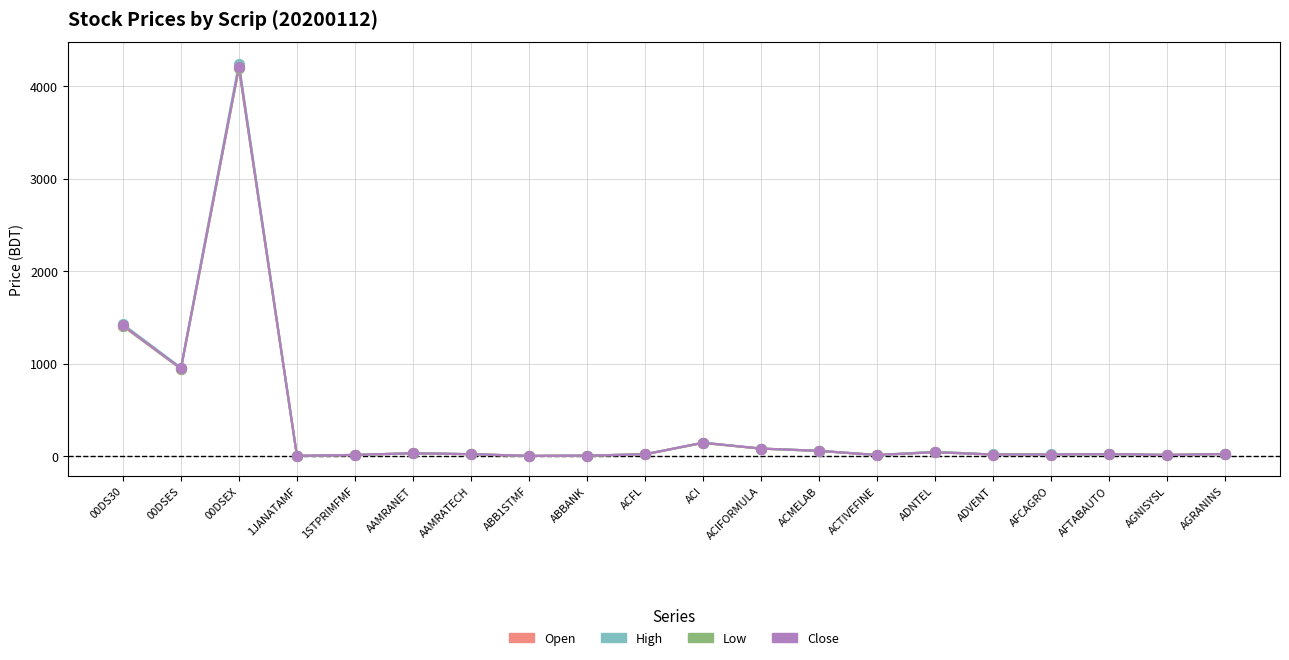

What is the total value across all series at 00DSES?

3799.0